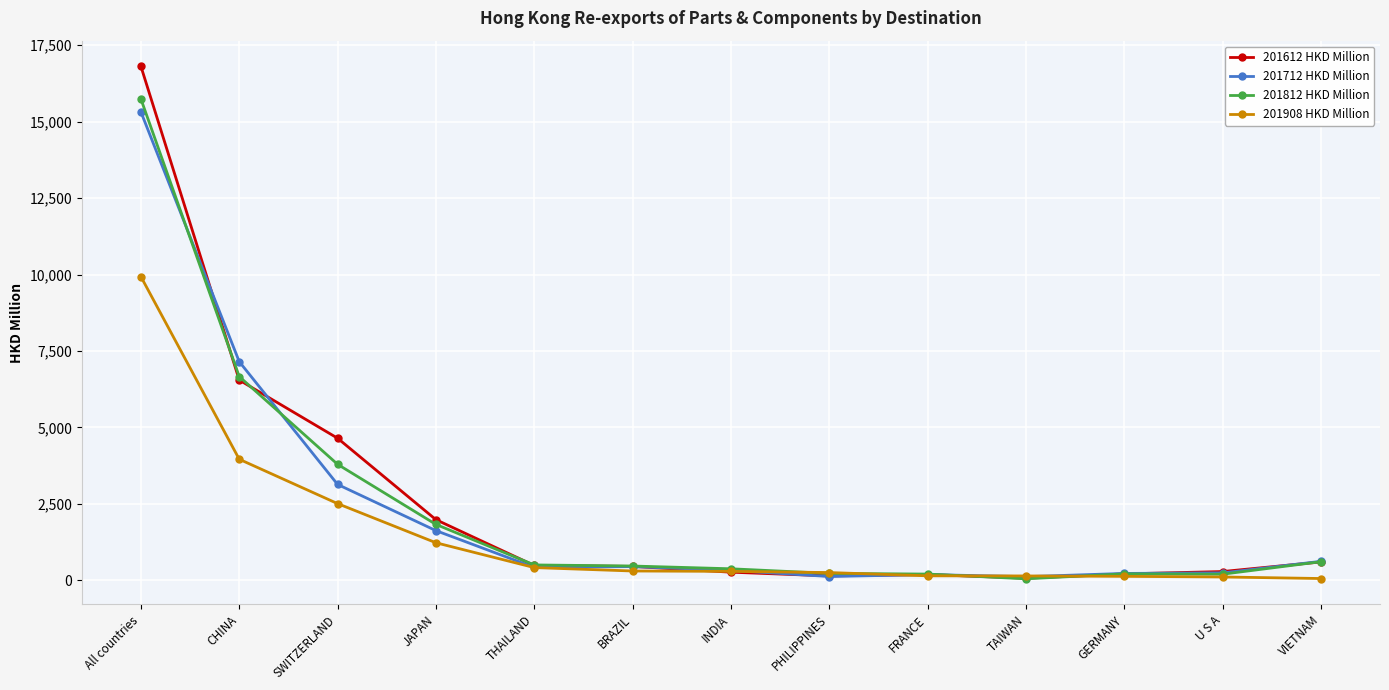

What is the value of the 201812 HKD Million point at the 1st from the left?

15741.7